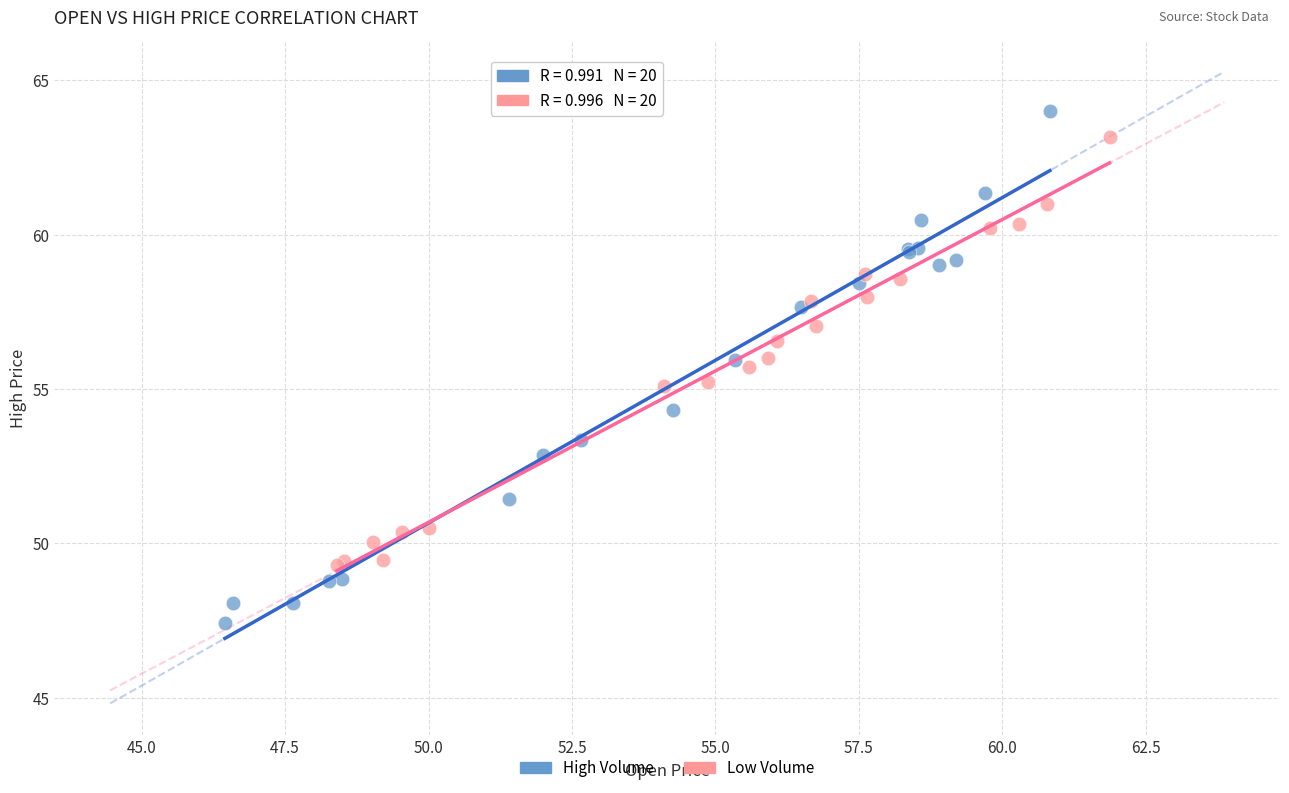

Which series reaches the maximum Y coordinate?

High Volume